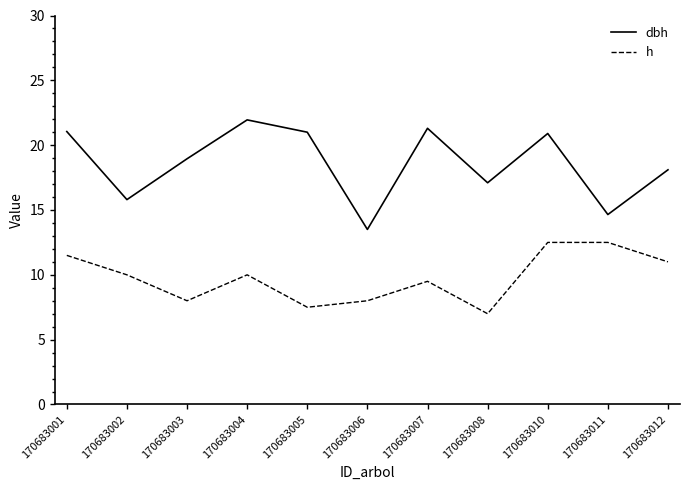

Is the value of h at 170683011 greater than the value of dbh at 170683002?

No